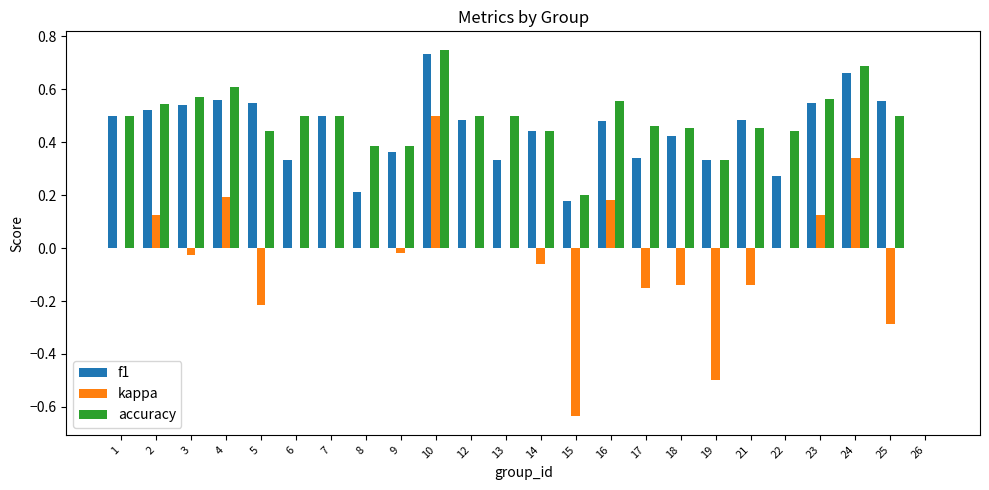

True or false: accuracy has a value of 0.9 at 2.

False